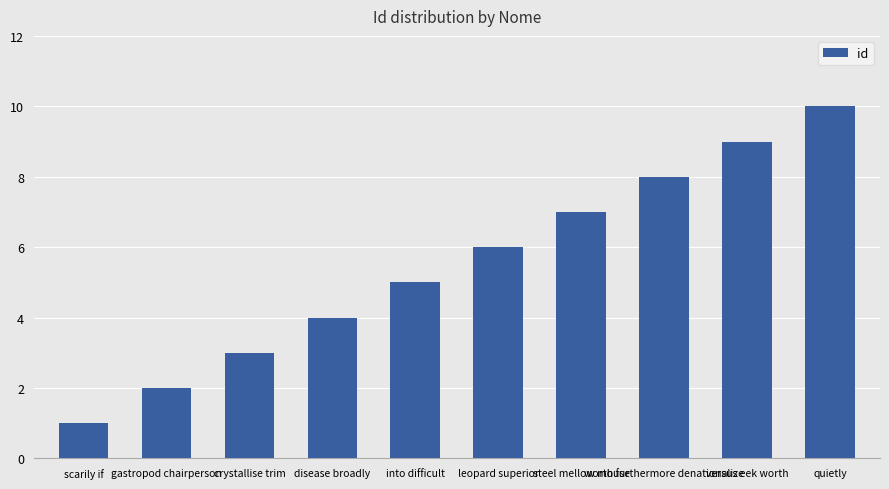

Approximately how many times larger is the value at crystallise trim compared to quietly?

0.3